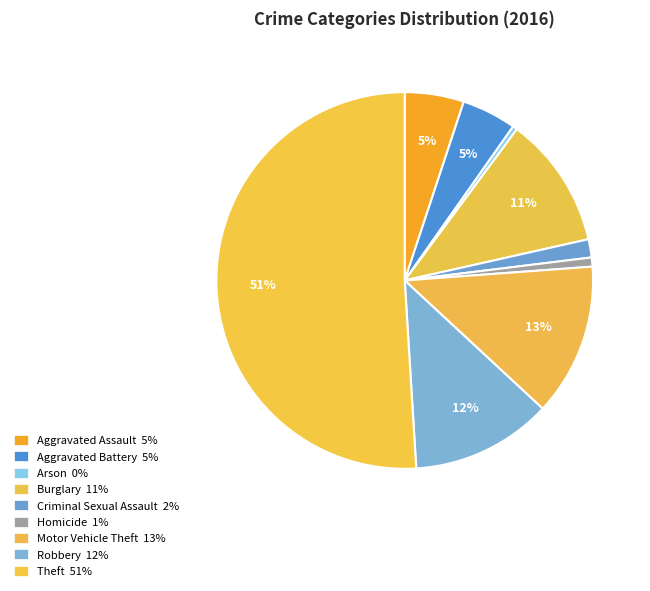

True or false: Criminal Sexual Assault accounts for 1% of the total.

False